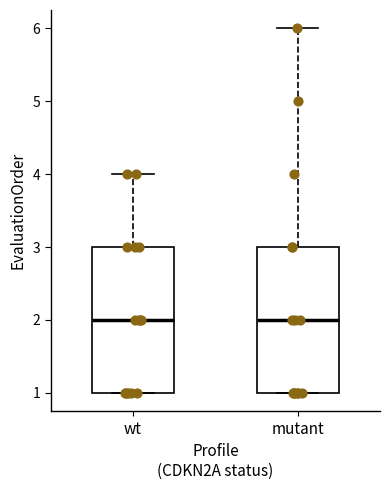

Reading left to right, read every box against the y-axis: the position of its median line, the range the box covers, and the ends of its whiskers. The values are not printed on the chart, so give them approximately, as read against the axis.

wt: median 2, box 1 to 3, whiskers 1 to 4
mutant: median 2, box 1 to 3, whiskers 1 to 6